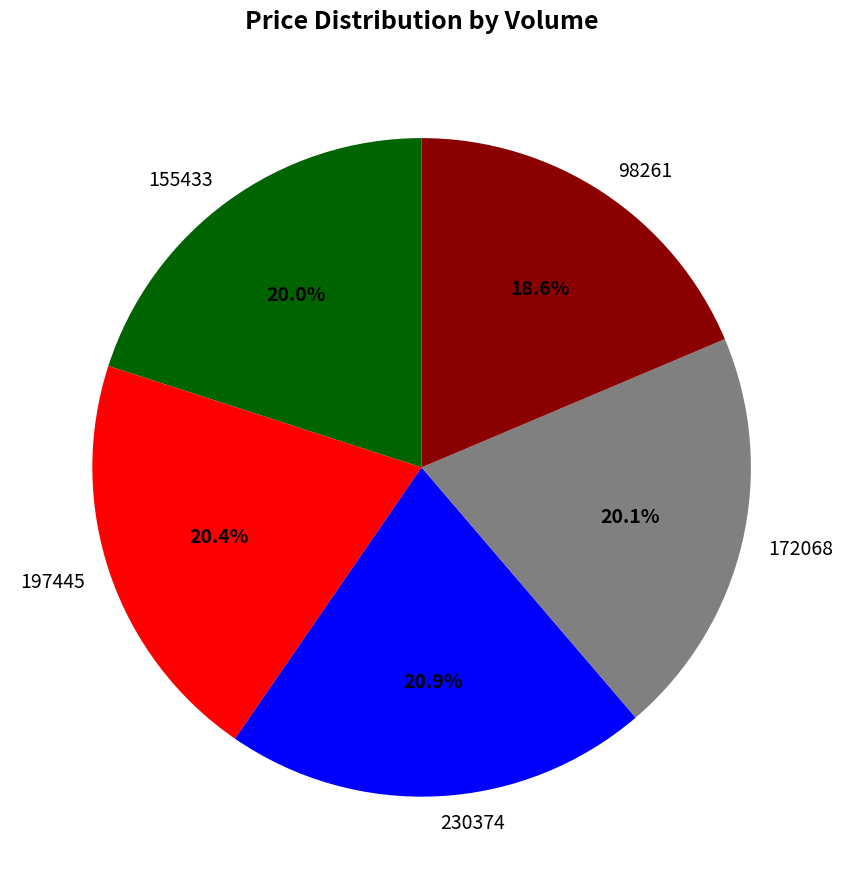

How many segments does this pie chart have?

5